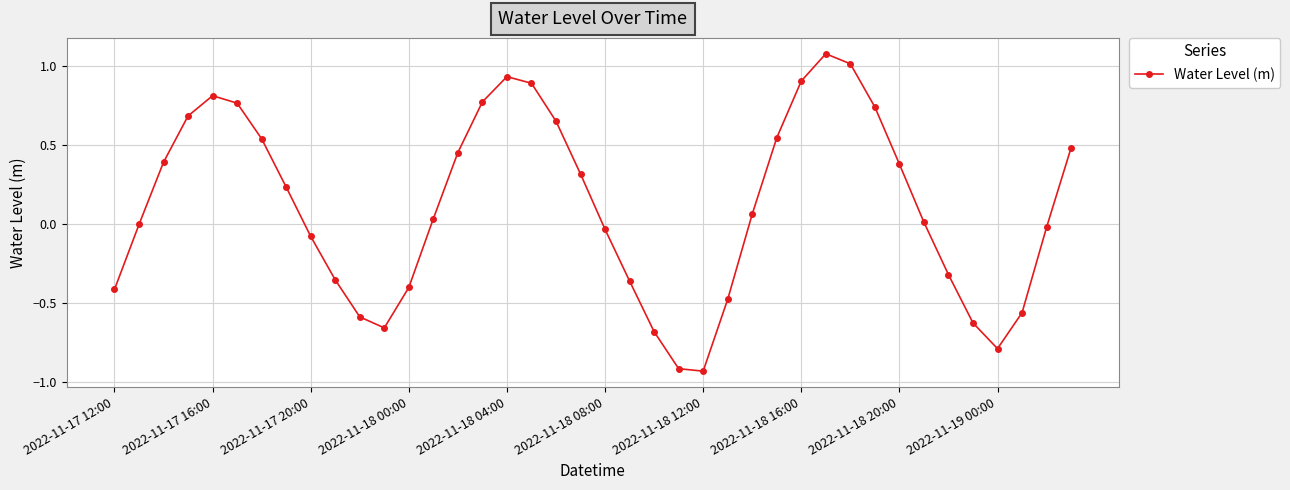

How many distinct data groups are displayed?

1